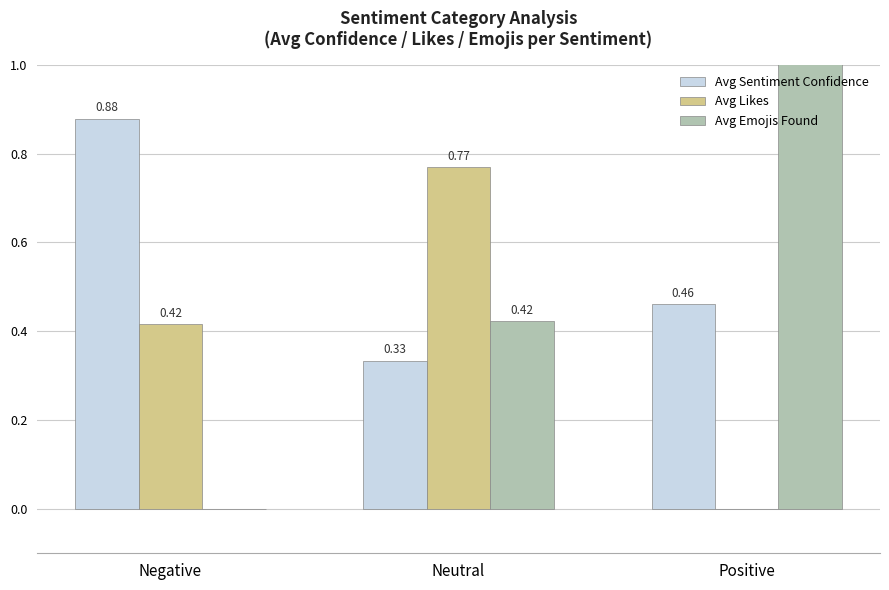

The value of Avg Emojis Found at Negative is 0.9. True or false?

False